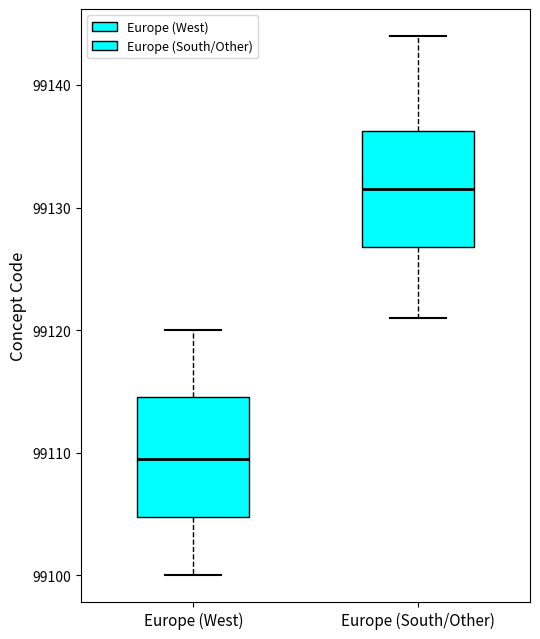

Which box's median line is the lowest?

Europe (West)